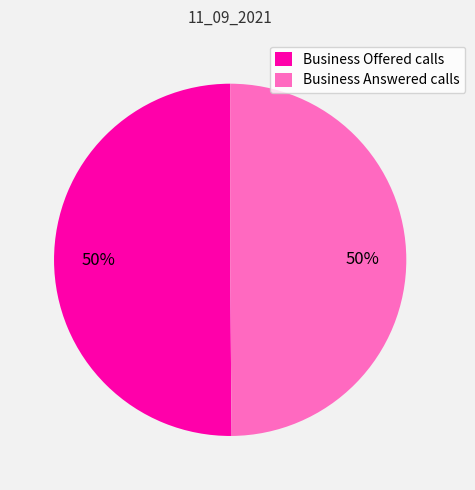

What percentage is the Business Offered calls slice, to the nearest percent?

50%